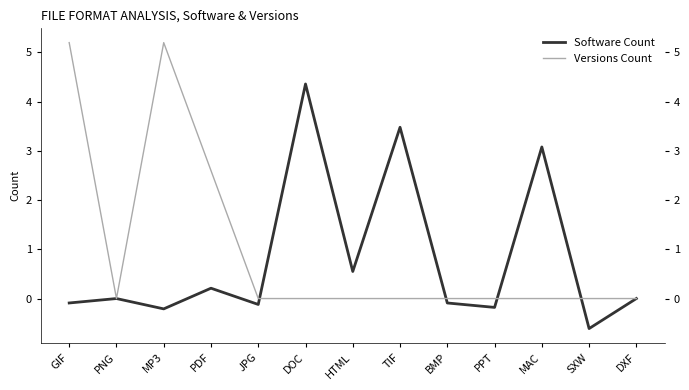

Where is the first local minimum for Versions Count?

PNG